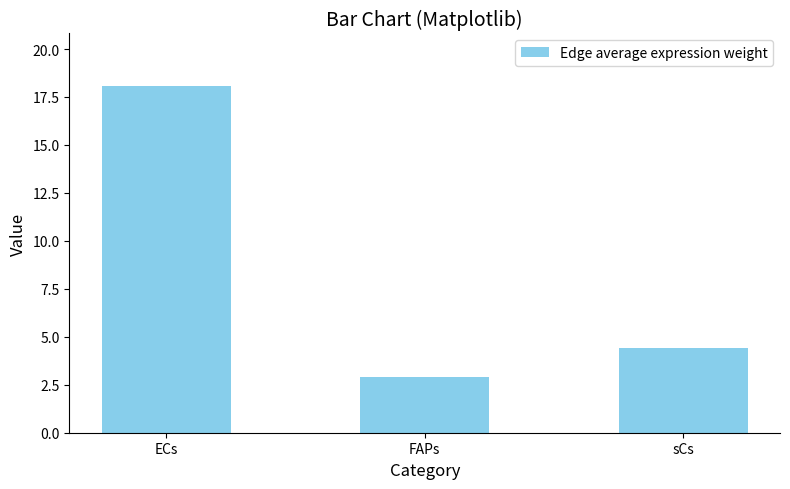

What is the label of the 3rd bar from the left?

sCs